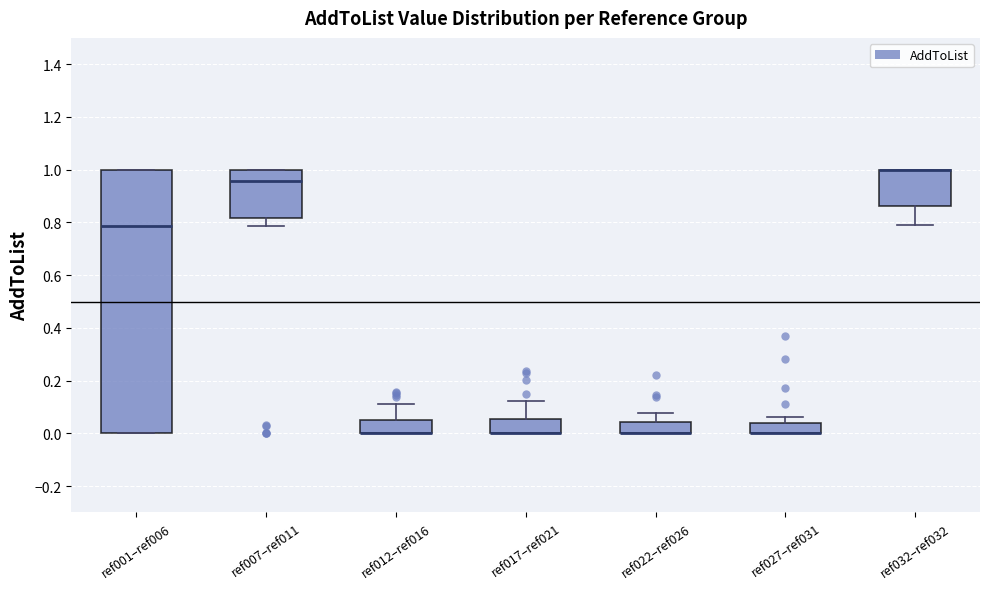

Which box is the tallest, from its lower edge to its upper edge?

ref001–ref006